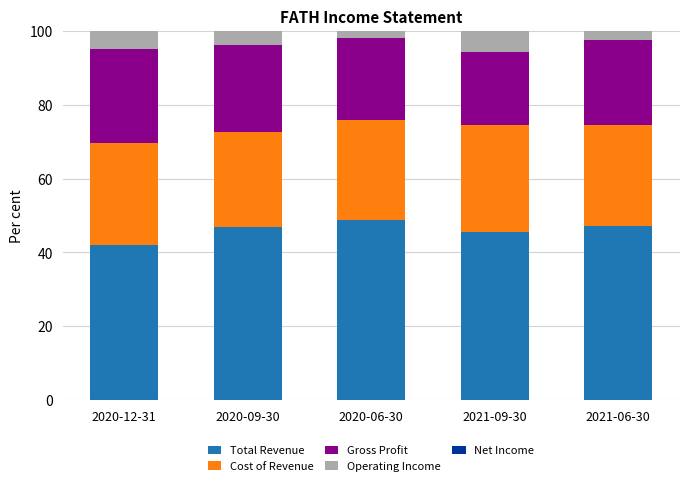

What is the highest value of the Total Revenue series?

48.8